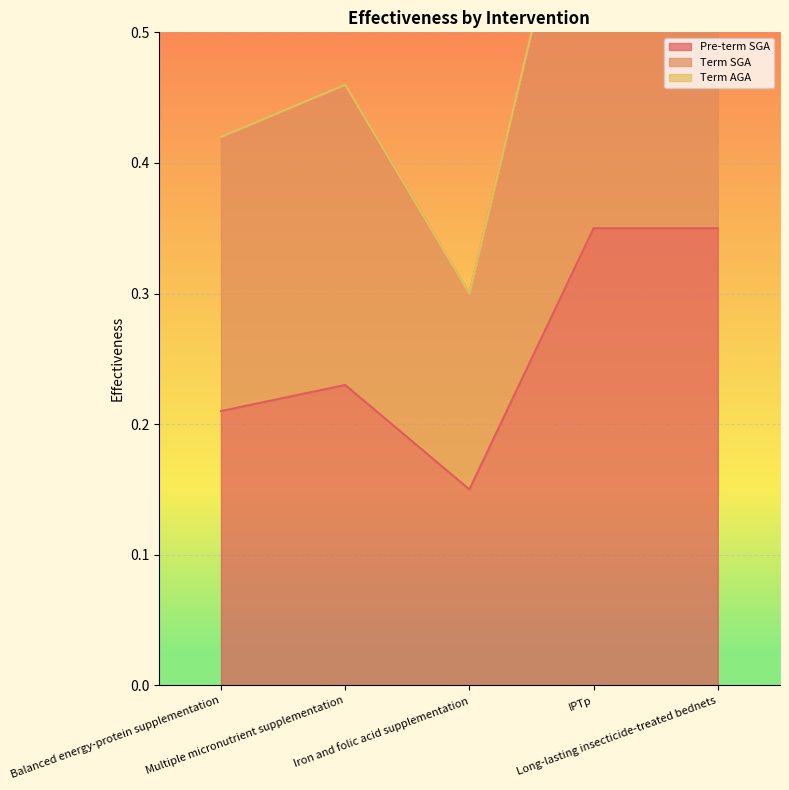

The value of Pre-term SGA at Multiple micronutrient supplementation is 0.2. True or false?

True